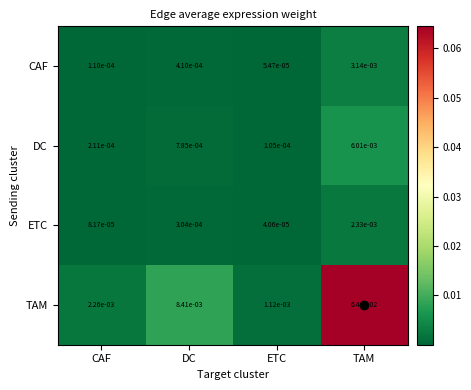

Which series changed the most between DC and ETC?

TAM